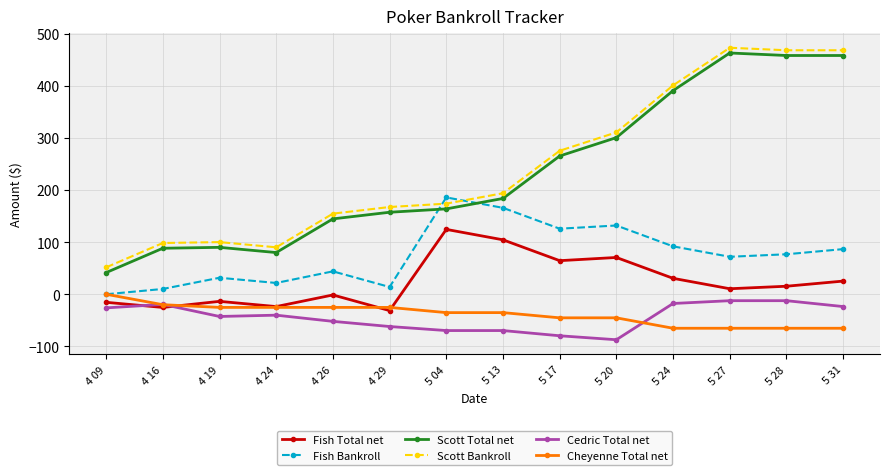

True or false: Scott Total net and Scott Bankroll intersect in this chart.

False